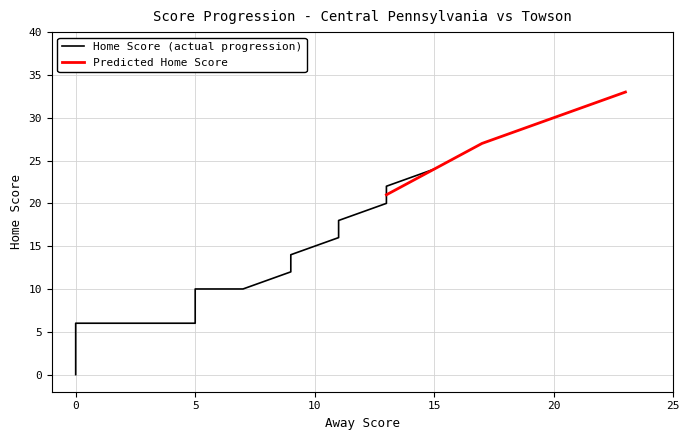

True or false: away_score has a value of 6 at 11.

False